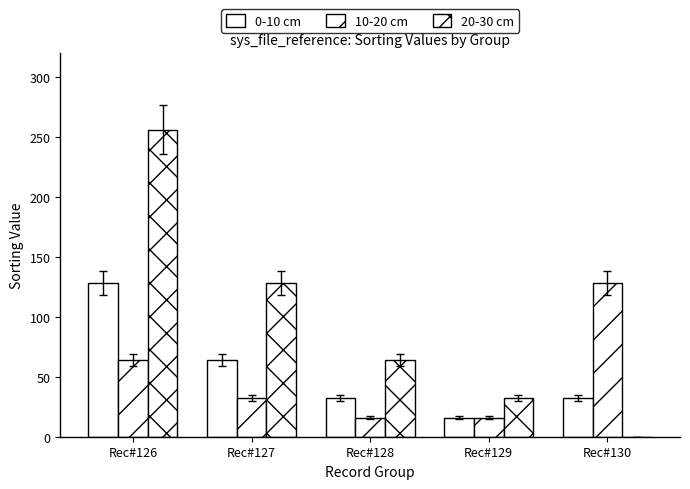

Count the number of data series in this chart.

3